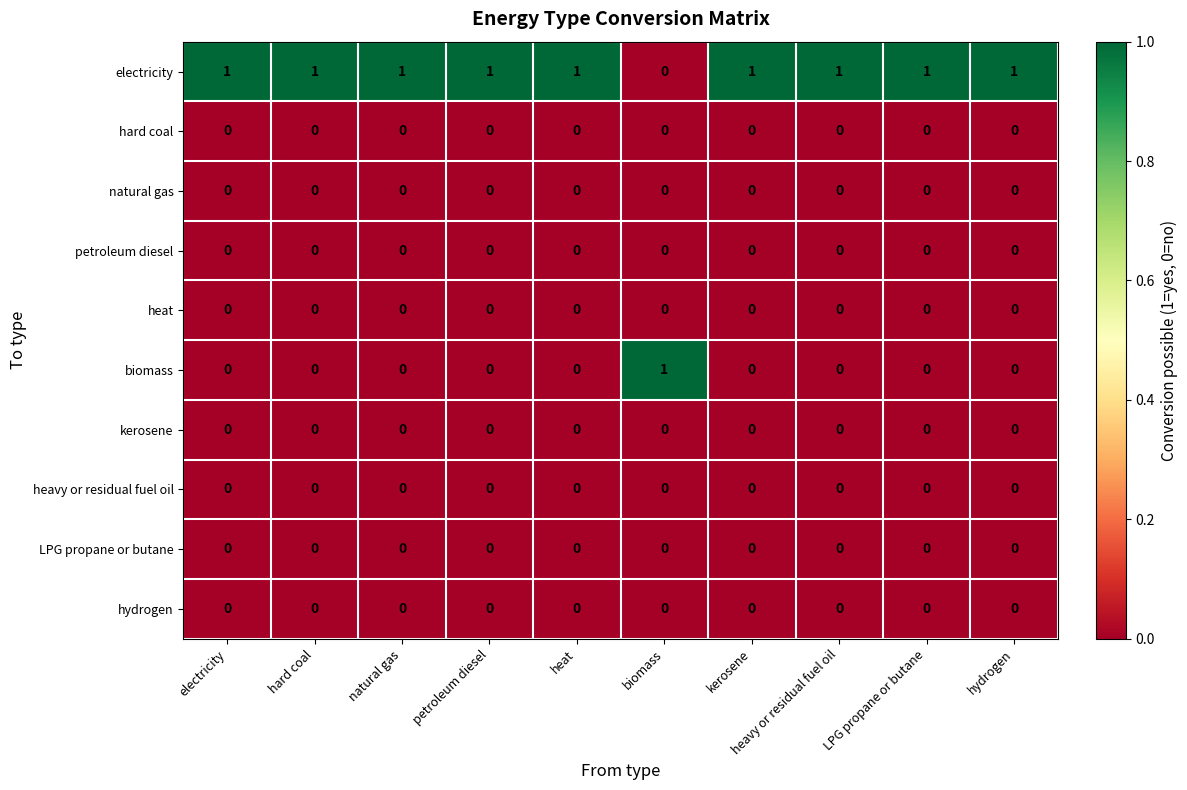

What is the total value across all series at LPG propane or butane?

1